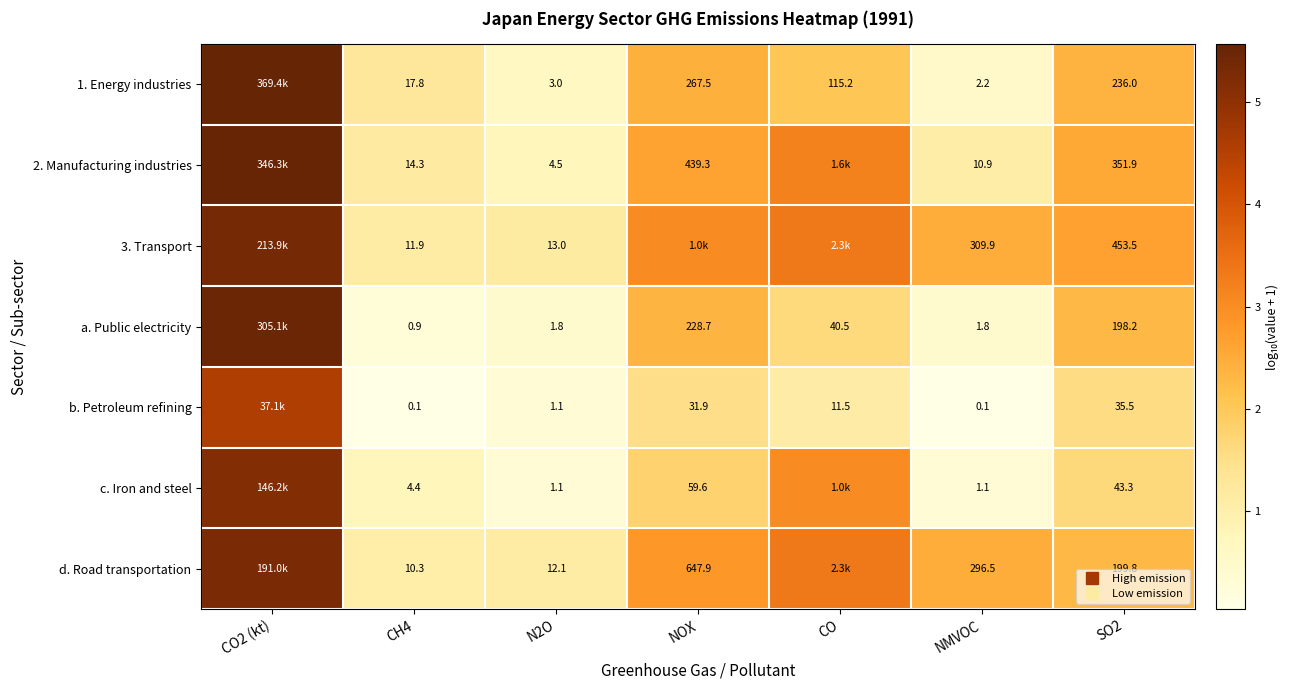

True or false: 2. Manufacturing industries has a value of 1.1 at NMVOC.

True